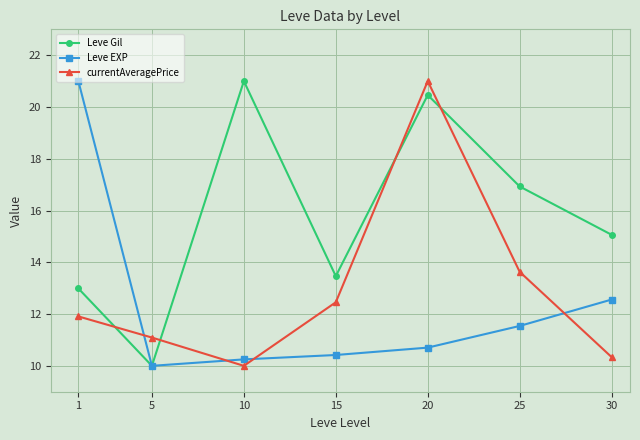

Reading right to left, what are all the values shown in this chart?

Leve Gil: 15.1	16.9	20.5	13.5	21.0	10.0	13.0
Leve EXP: 12.6	11.5	10.7	10.4	10.2	10.0	21.0
currentAveragePrice: 10.3	13.6	21.0	12.5	10.0	11.1	11.9